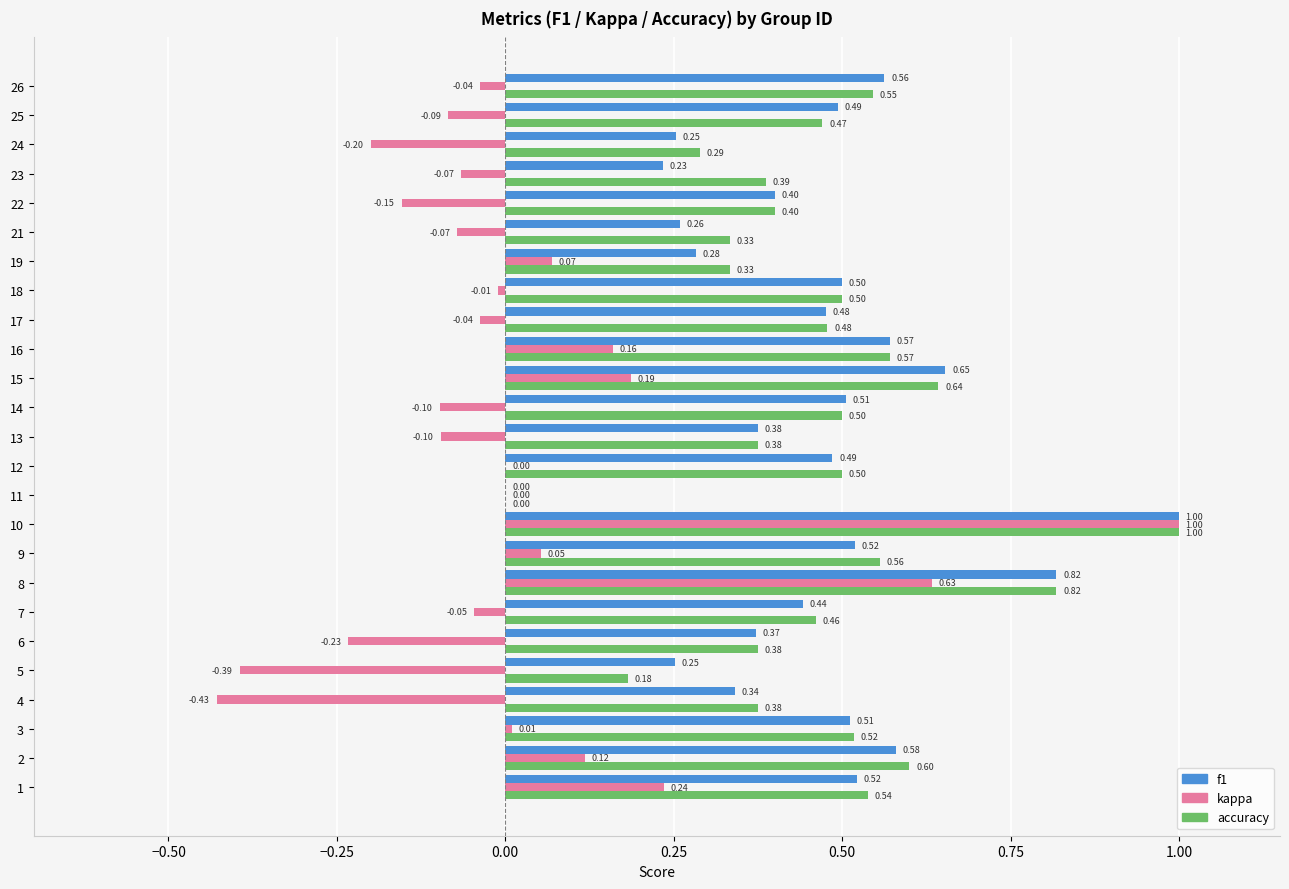

How many values in accuracy are above zero?

24